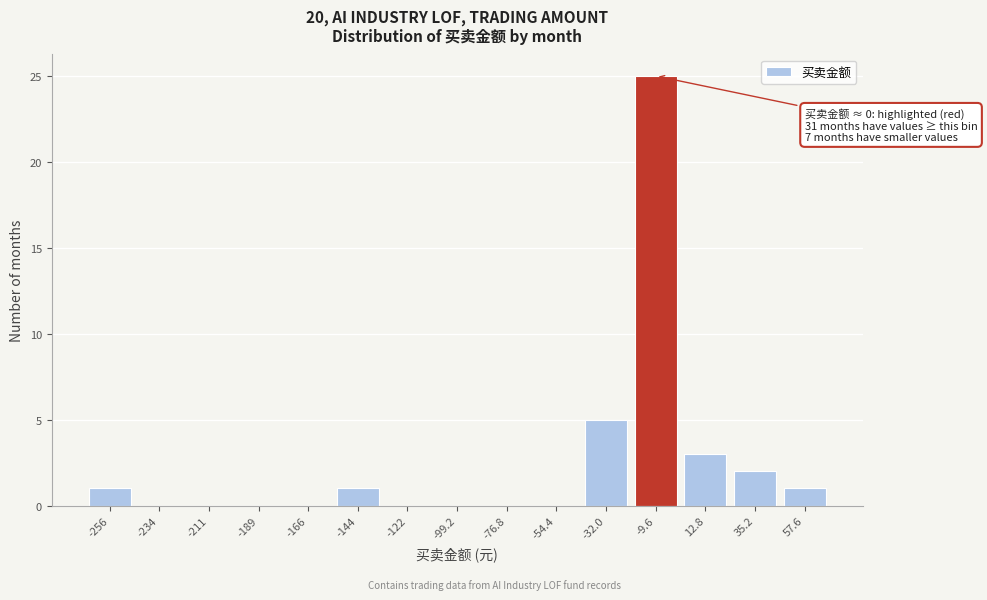

Reading left to right, what are all the values shown in this chart?

-256=1	-234=0	-211=0	-189=0	-166=0	-144=1	-122=0	-99.2=0	-76.8=0	-54.4=0	-32.0=5	-9.6=25	12.8=3	35.2=2	57.6=1